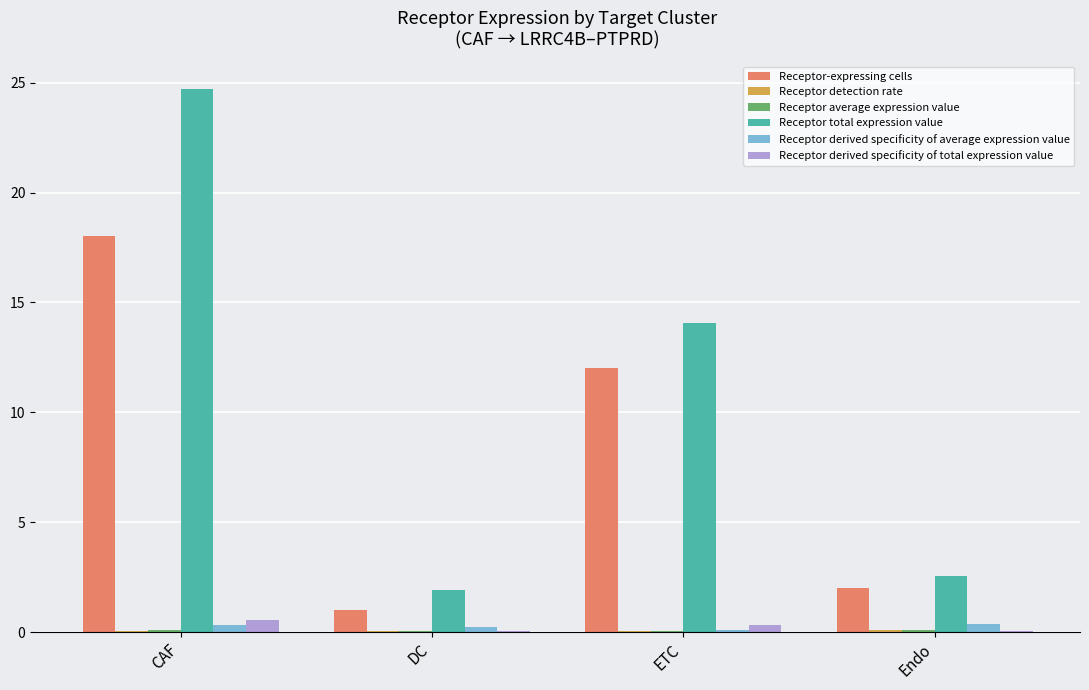

The value of Receptor total expression value at ETC is 14.1. True or false?

True